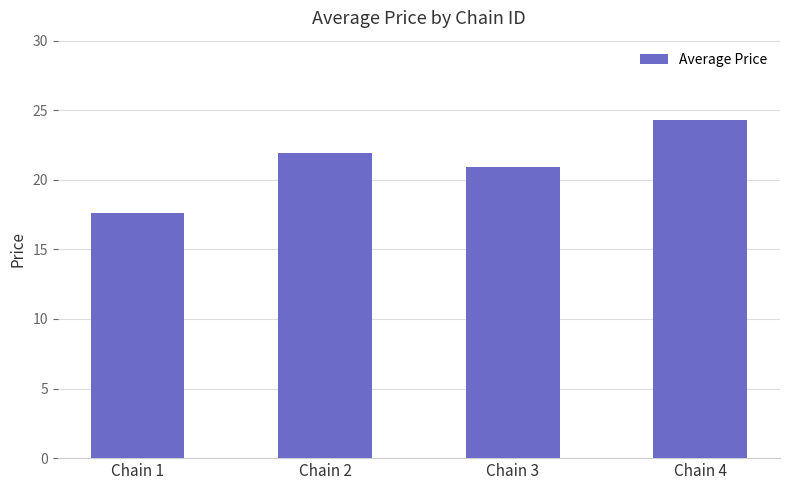

Where does the data first go above 21?

Chain 2